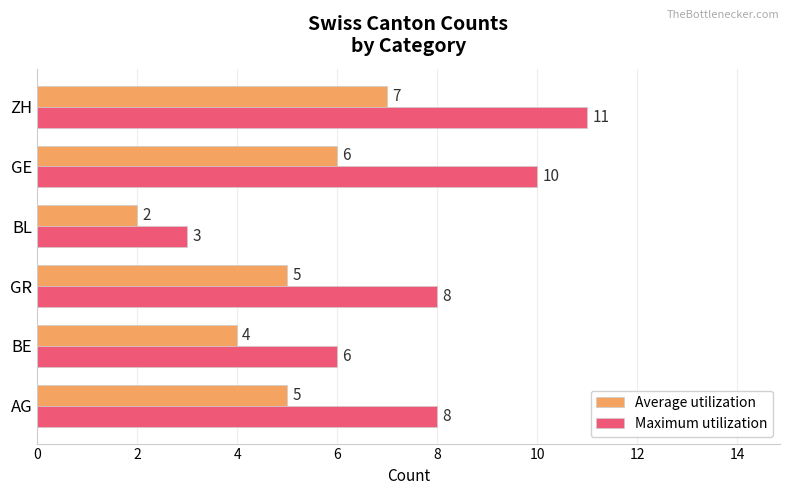

What is the sum of all Average utilization values?

29